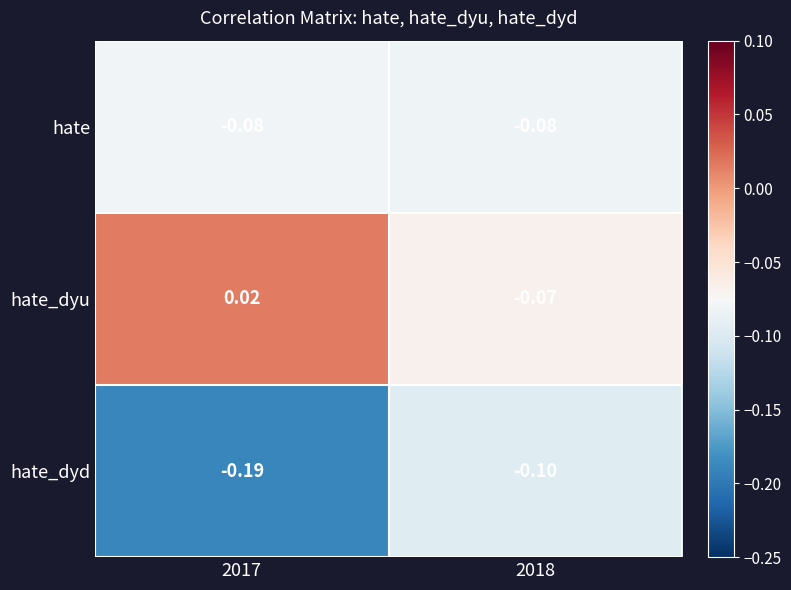

Is the value of hate_dyu at 2018 greater than the value of hate_dyd at 2018?

Yes